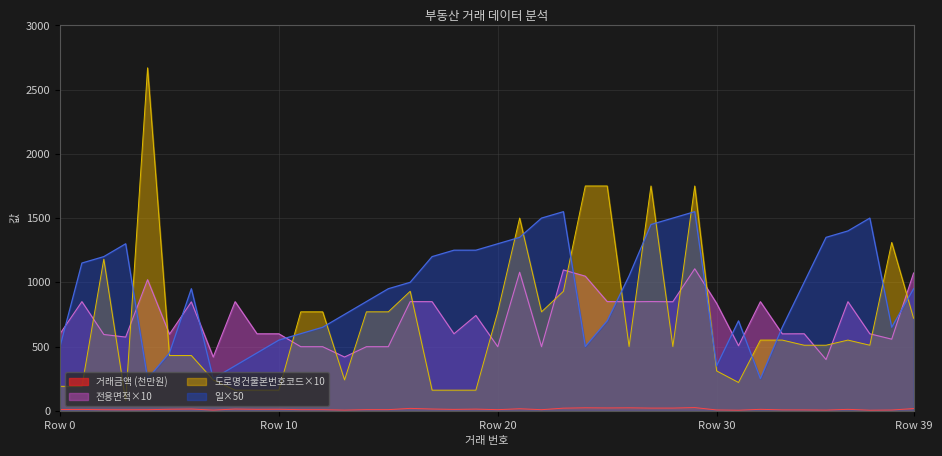

The 전용면적 series shows 564.2 at 4. True or false?

False